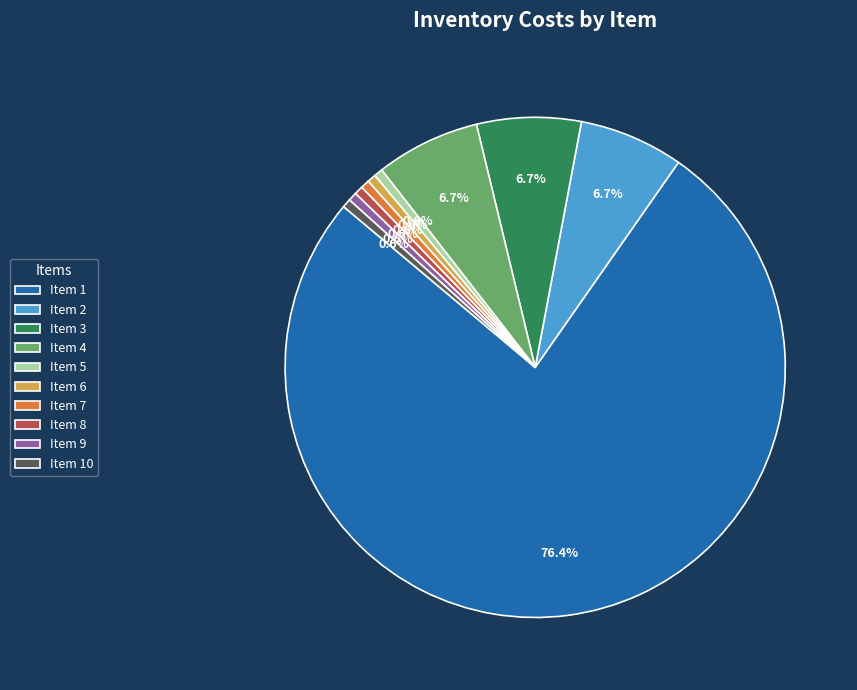

Do Item 2 and Item 3 together represent more than half of the pie?

No